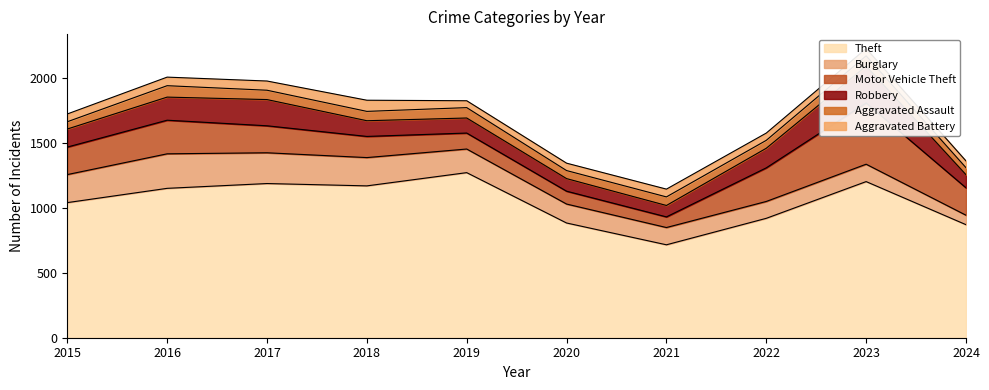

What is the difference between the highest and lowest values at 2015?

985